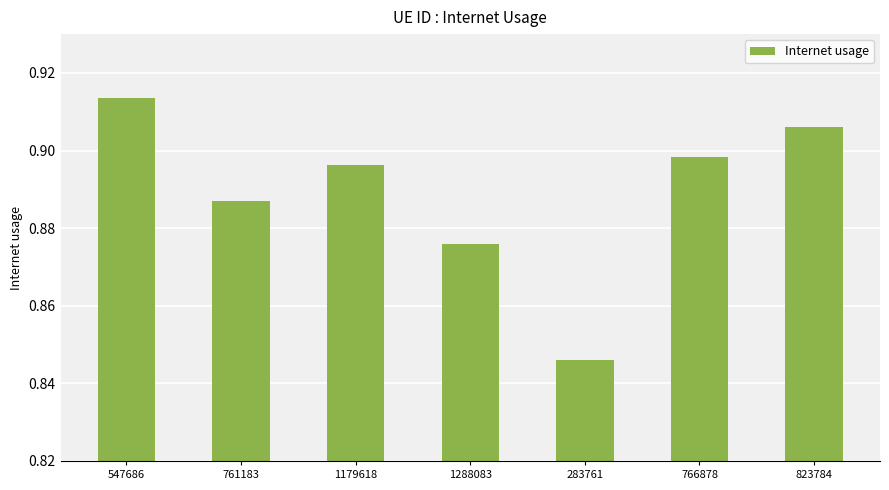

The value at 1179618 is 1.2. True or false?

False